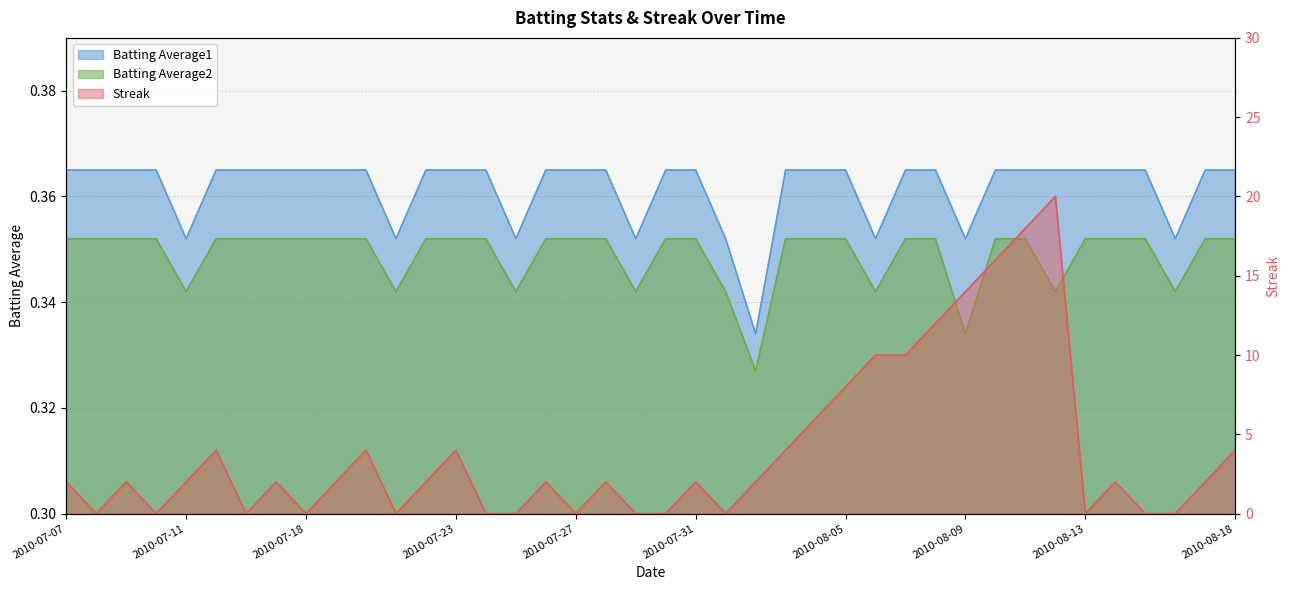

Rank the series at 2010-08-10 from highest to lowest value.

Streak, Batting Average1, Batting Average2